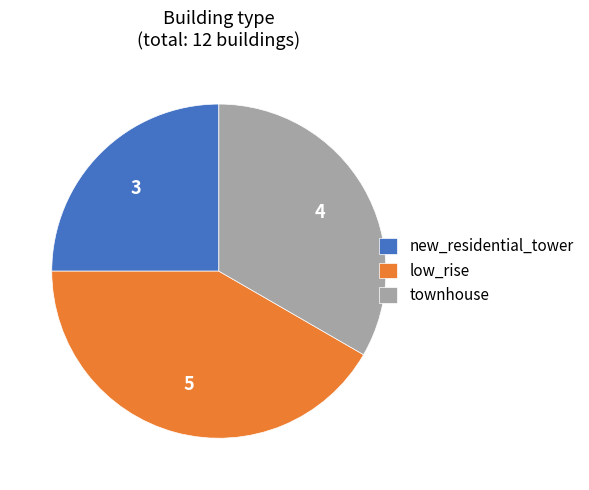

What is the ratio of the value at townhouse to the value at low_rise?

0.8